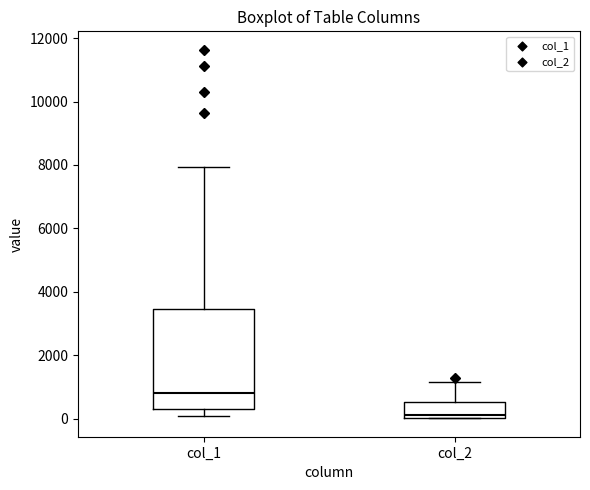

Reading left to right, read every box against the y-axis: the position of its median line, the range the box covers, and the ends of its whiskers. The values are not printed on the chart, so give them approximately, as read against the axis.

col_1: median 800, box 200 to 3400, whiskers 200 (just below the box's lower edge) to 8000
col_2: median 200, box 0 to 600, whiskers 0 to 1200